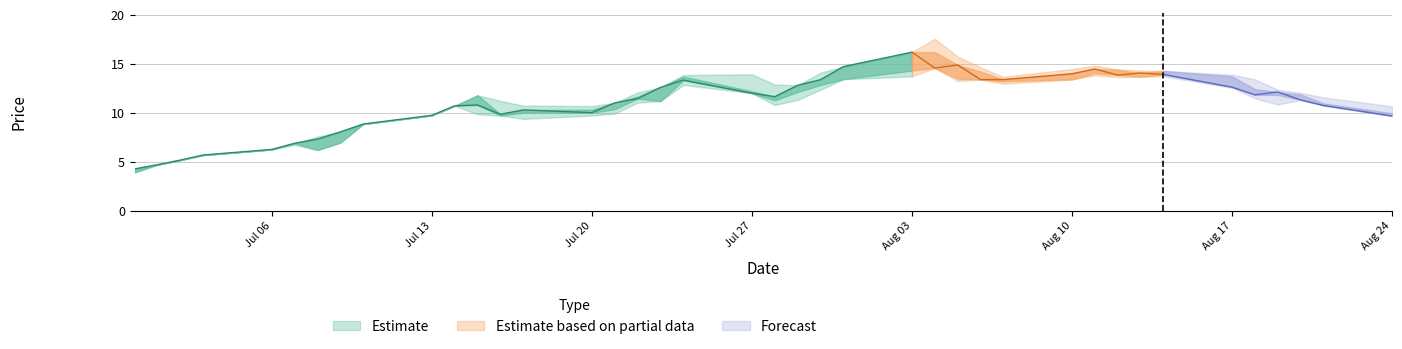

What is the average value of the close series?

11.1